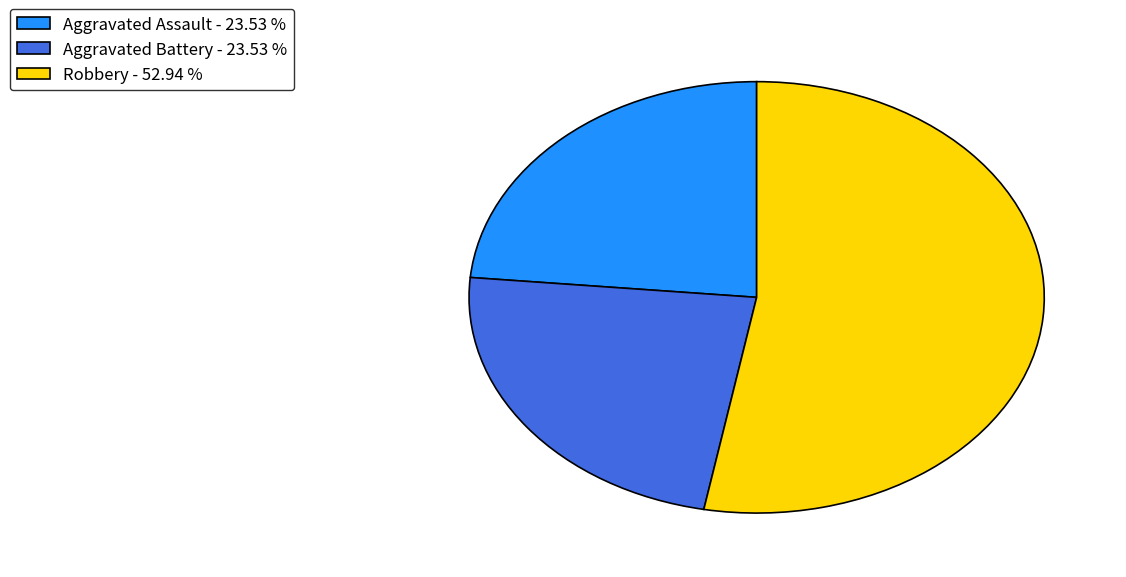

Which category has the biggest portion of the pie?

Robbery - 52.94 %